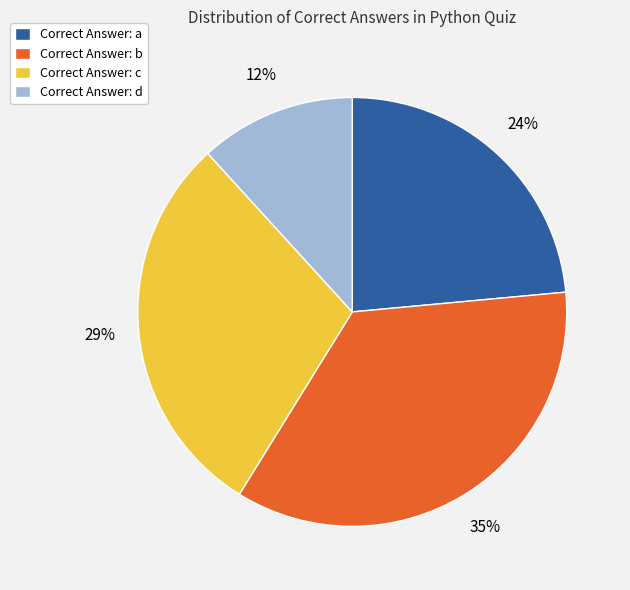

Is the sum of Correct Answer: c and Correct Answer: b greater than half?

Yes